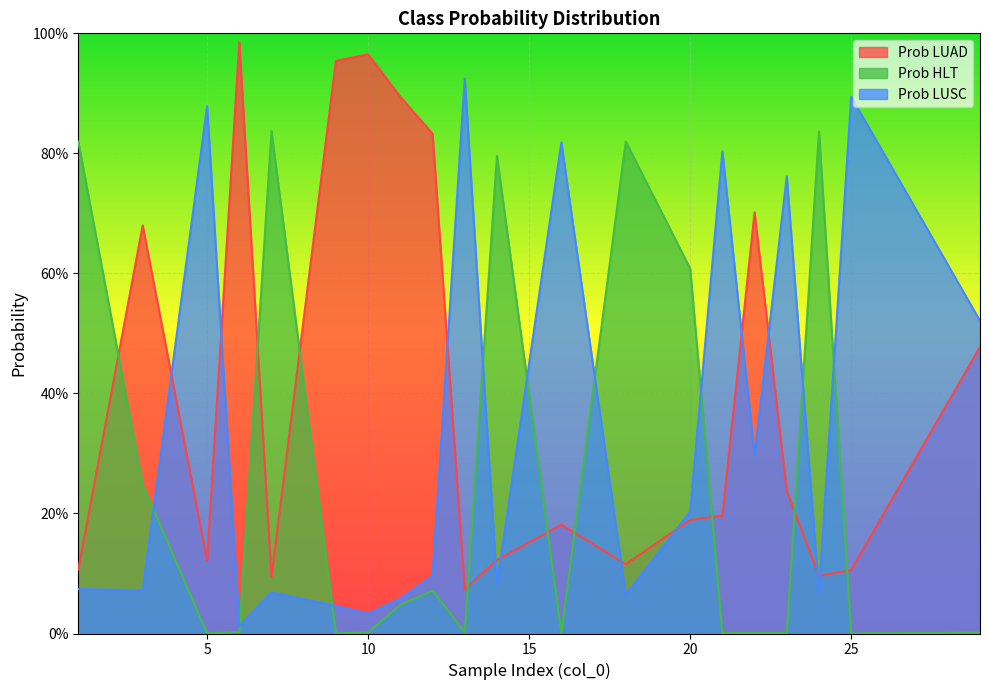

How many interior local valleys does the Prob HLT series have?

7